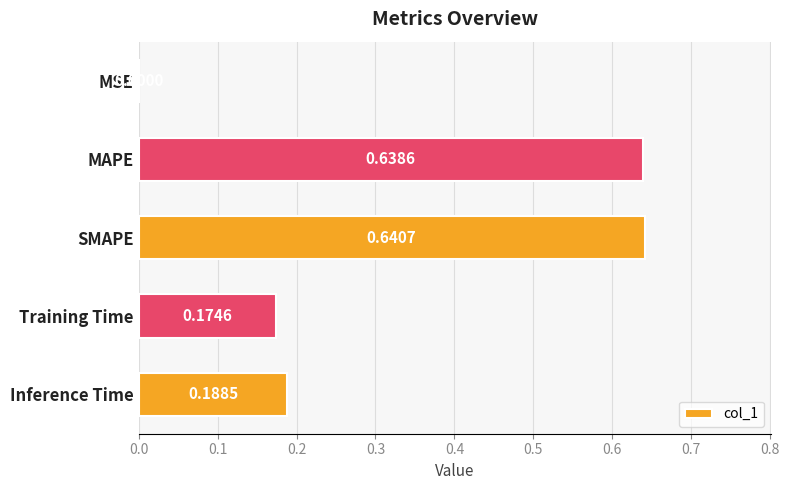

Between Inference Time and MAPE, which is larger?

MAPE